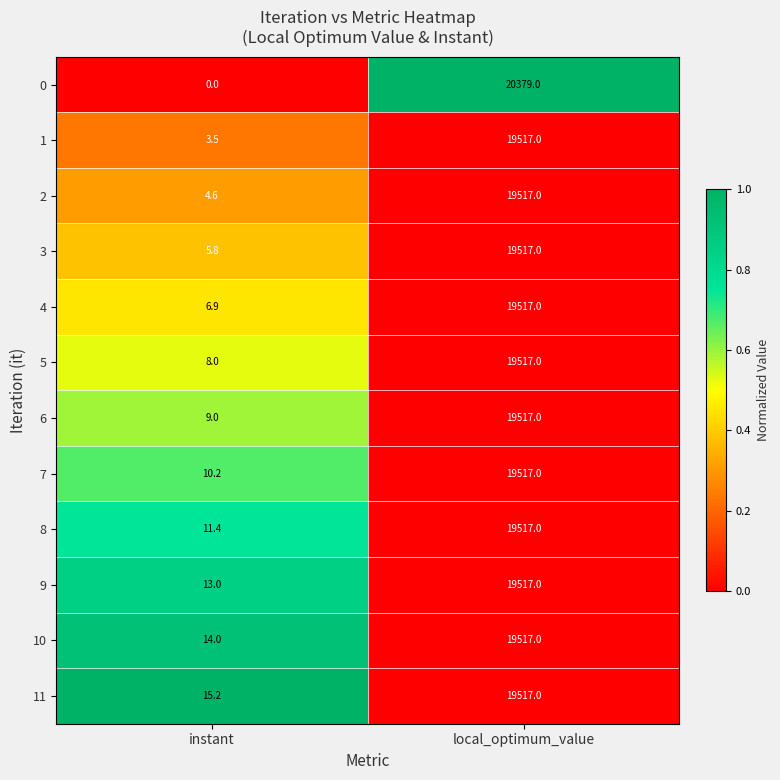

Rank the categories by 5 value from highest to lowest.

local_optimum_value, instant